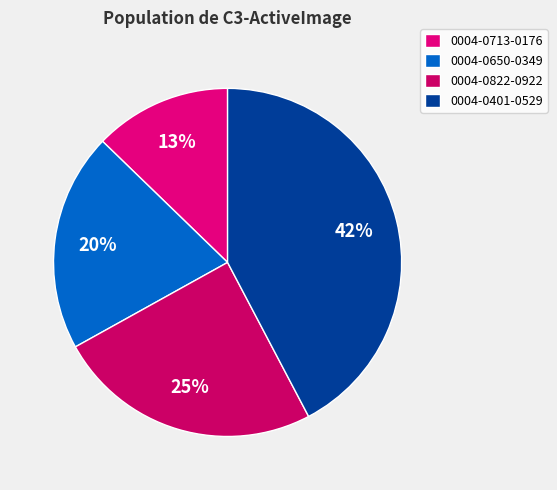

Is 0004-0713-0176 the majority of the pie?

No